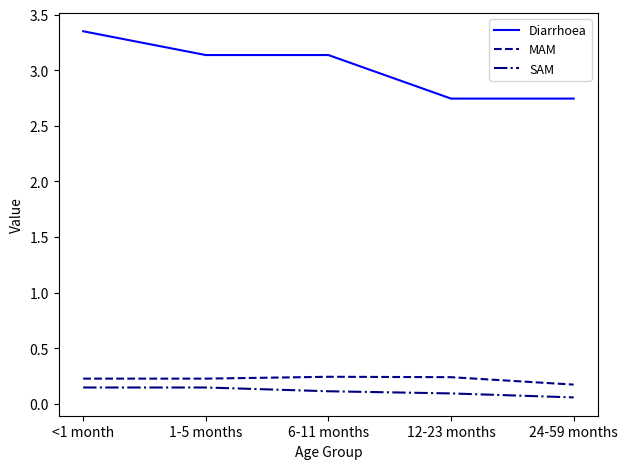

Which series has the largest total across all categories?

Diarrhoea